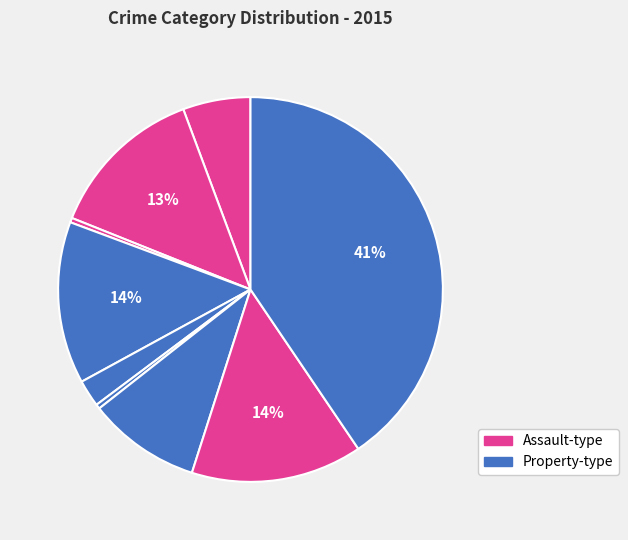

Does any single category account for the majority?

No